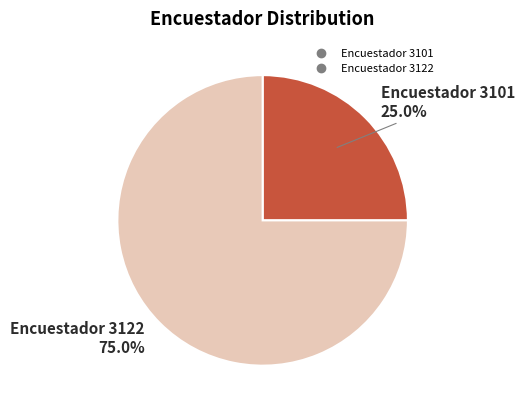

Is there a majority slice in this chart?

Yes